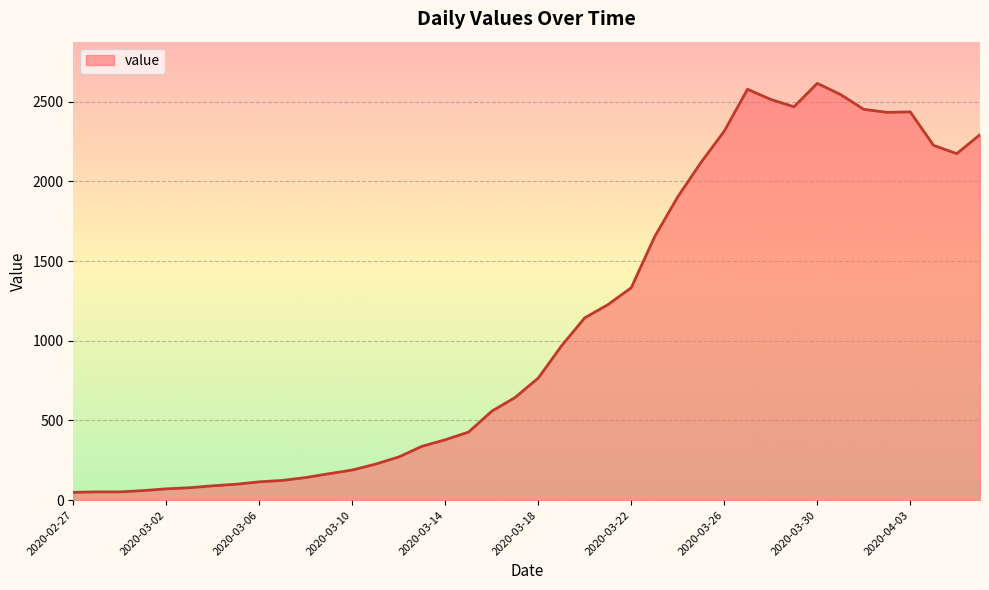

What is the maximum value shown in the chart?

2615